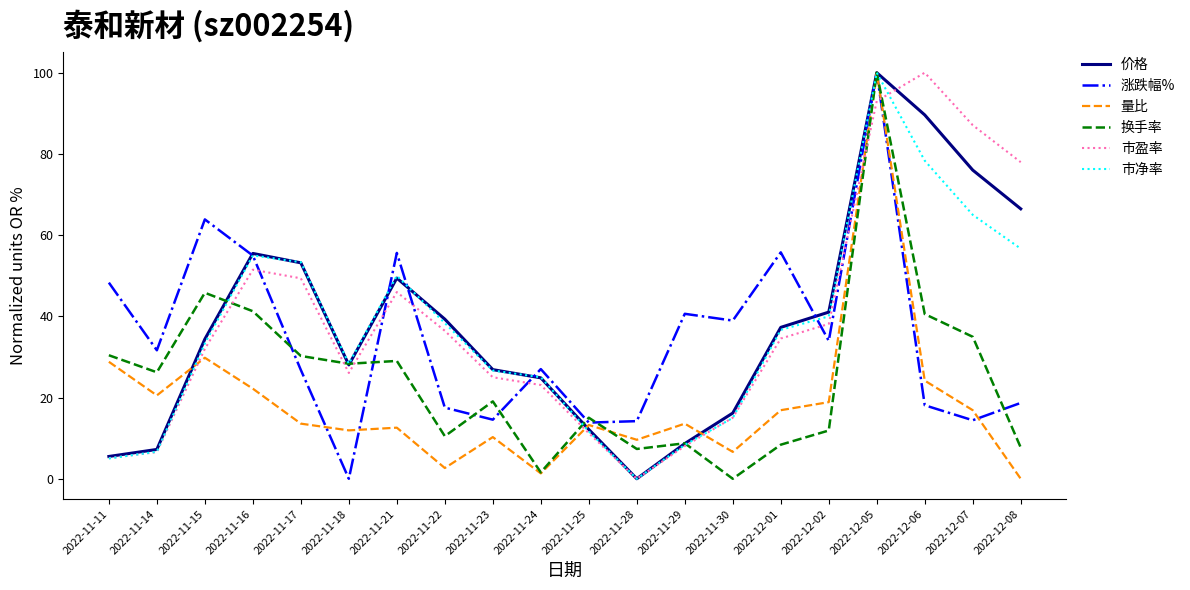

Between which two adjacent categories do 市净率 and 换手率 first intersect?

2022-11-15 and 2022-11-16